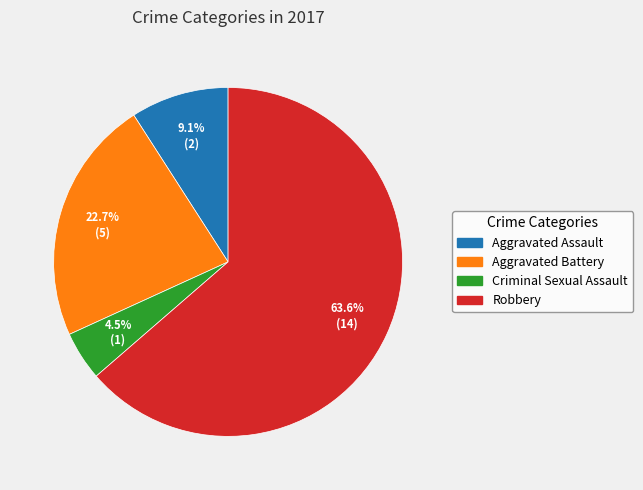

To the nearest percent, what is the difference between the largest and smallest slice percentages?

59%